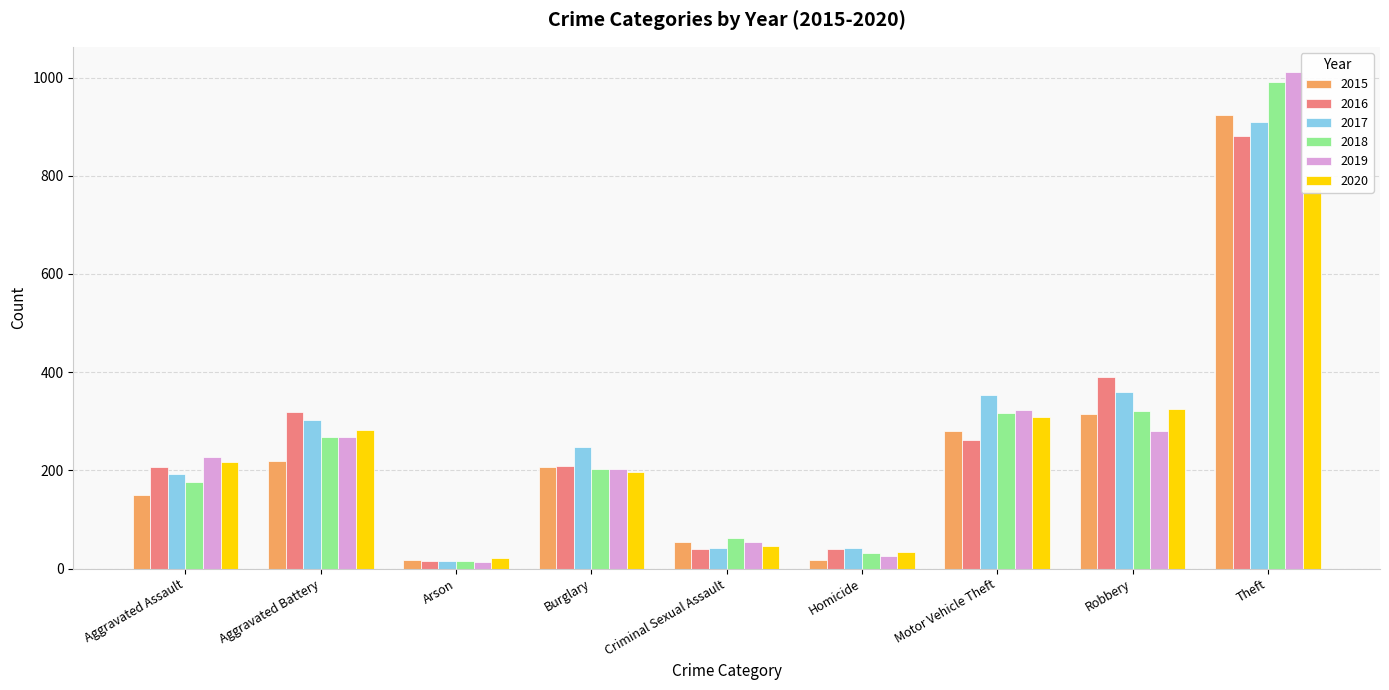

What is the maximum value for 2020?

774